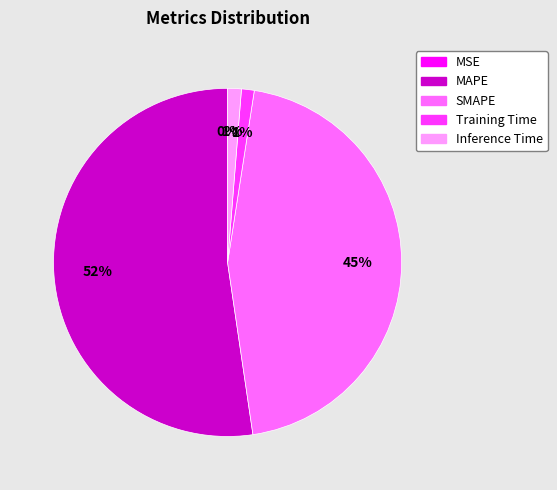

Which category accounts for the majority?

MAPE